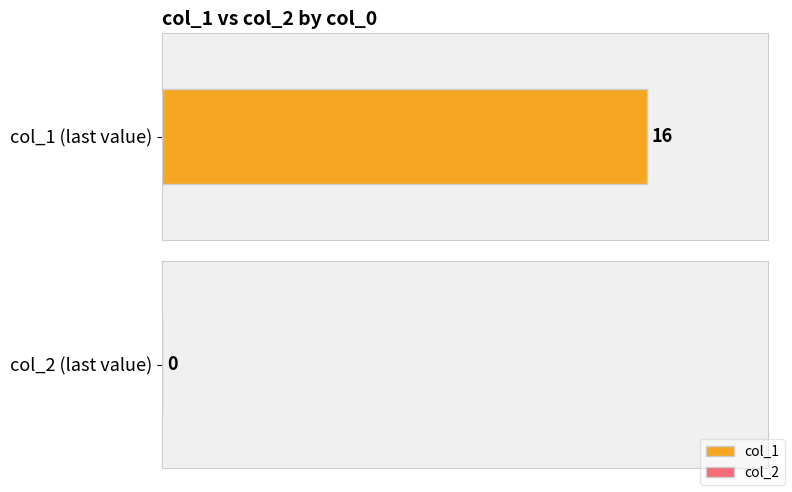

Which series has the largest total across all categories?

col_1